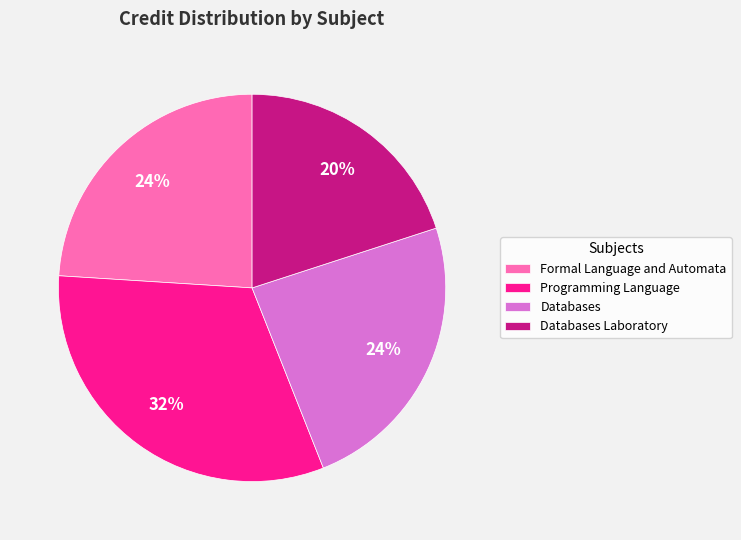

True or false: Databases Laboratory accounts for 20% of the total.

True